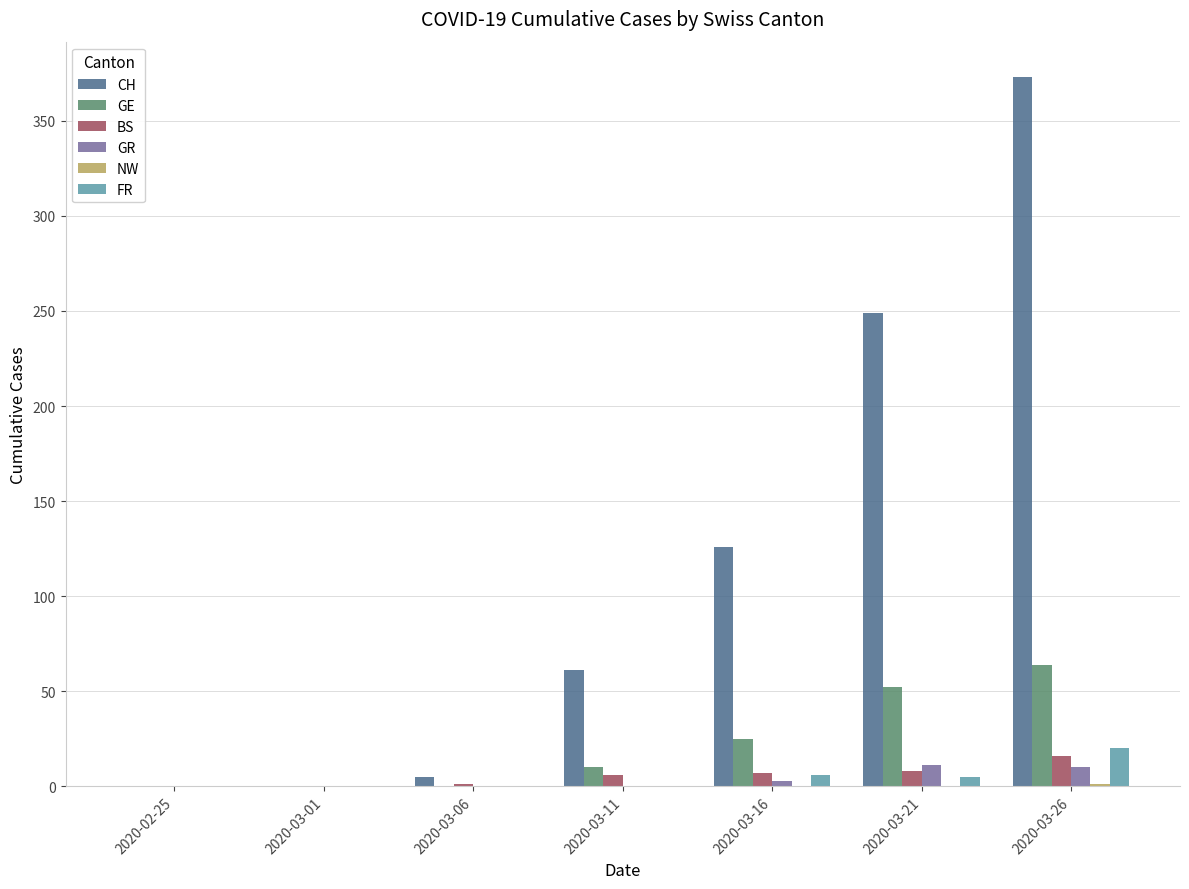

What is the sum of the CH values at 2020-03-06 and 2020-03-21?

254